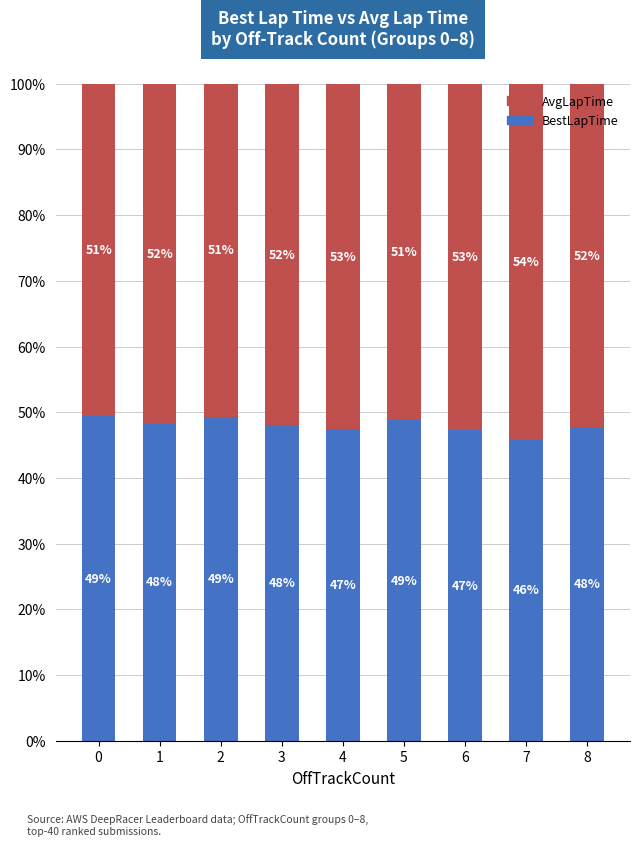

What is the lowest value of the BestLapTime series?

45.8